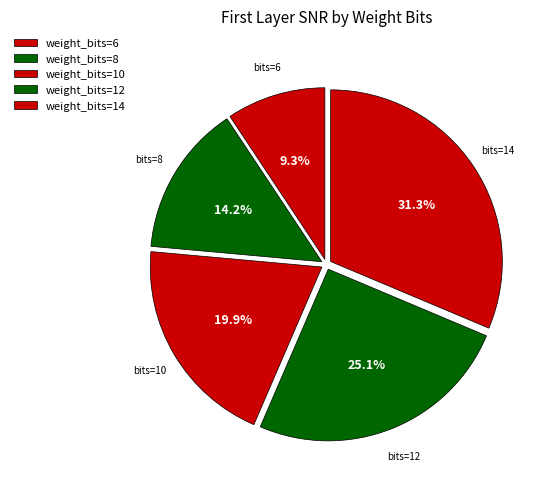

How many segments does this pie chart have?

5